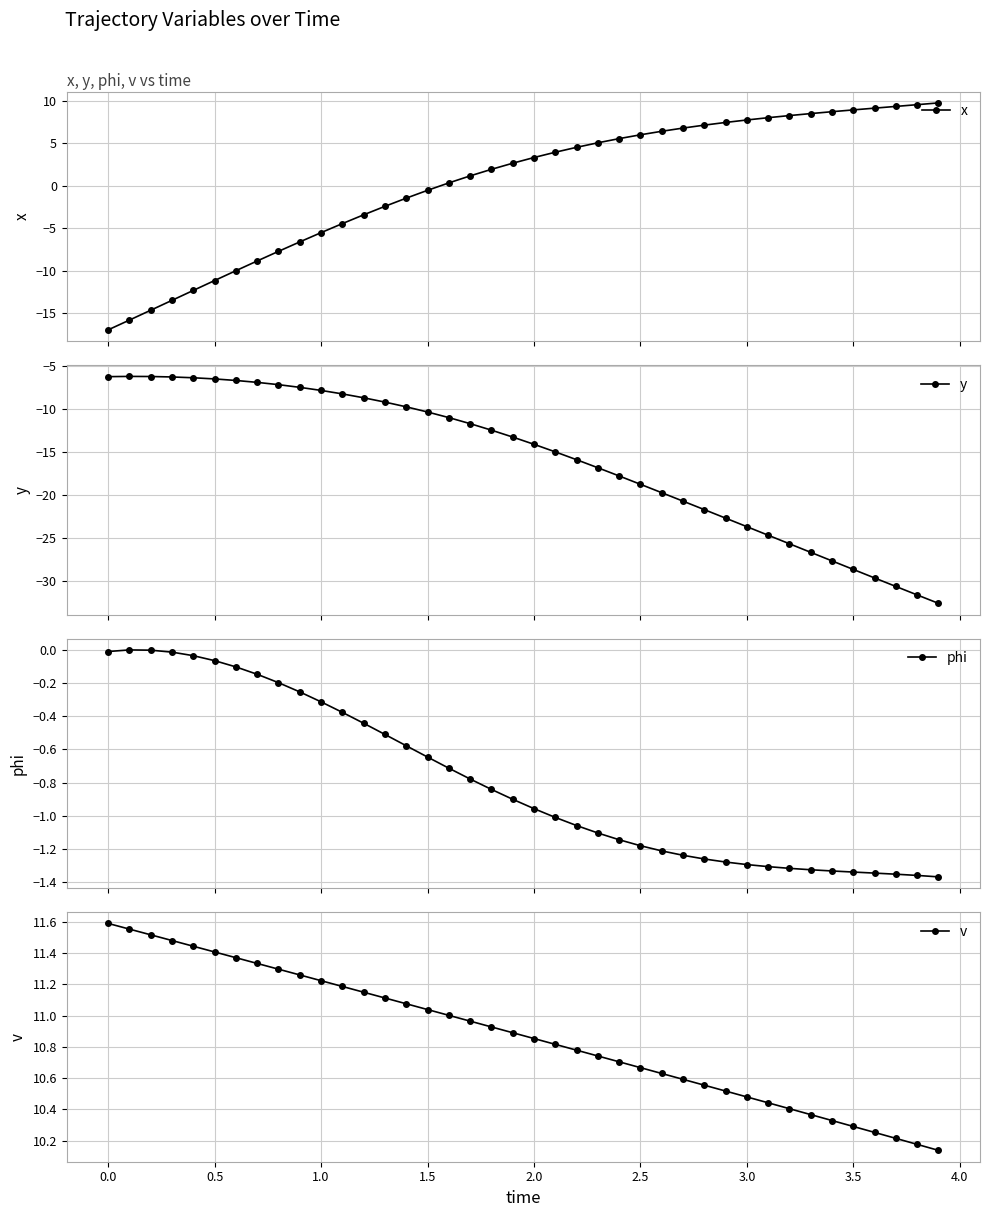

What is the value of the x point at the 23rd from the left?

4.5